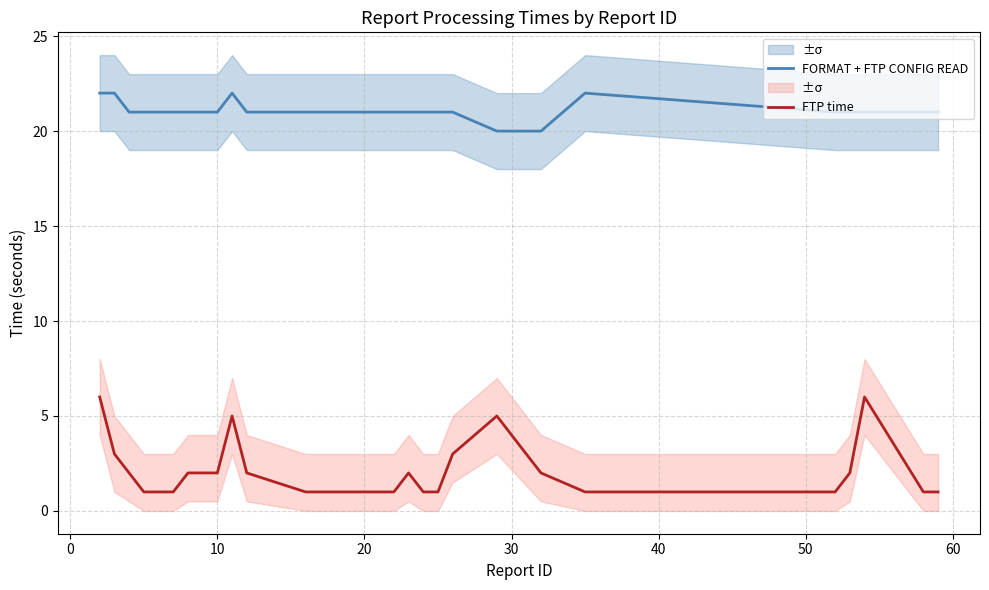

How many interior local peaks does the FORMAT + FTP CONFIG READ series have?

2